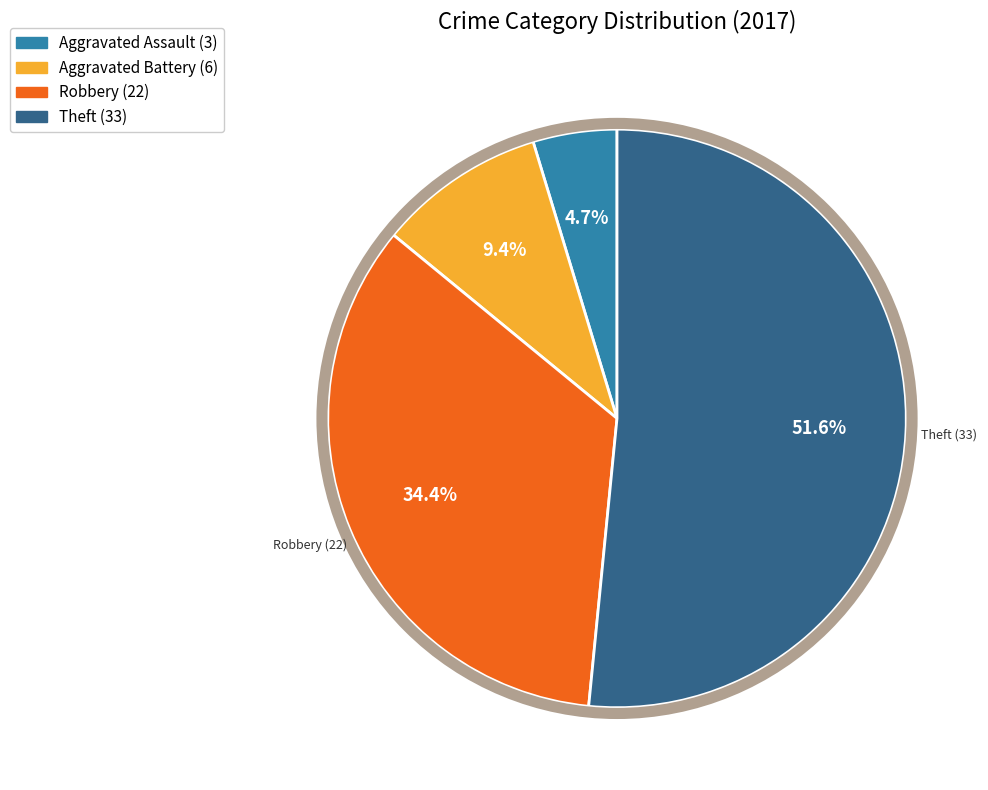

Combined, what portion of the pie is Aggravated Assault and Robbery?

39.1%